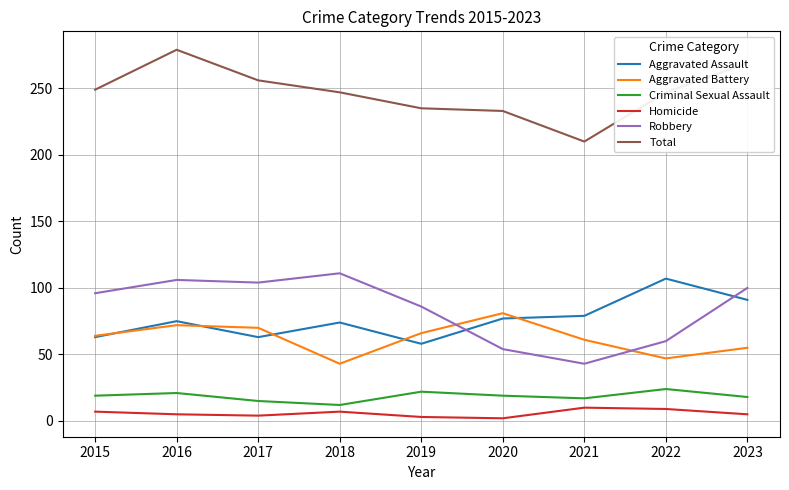

The value of Homicide at 2023 is 5. True or false?

True